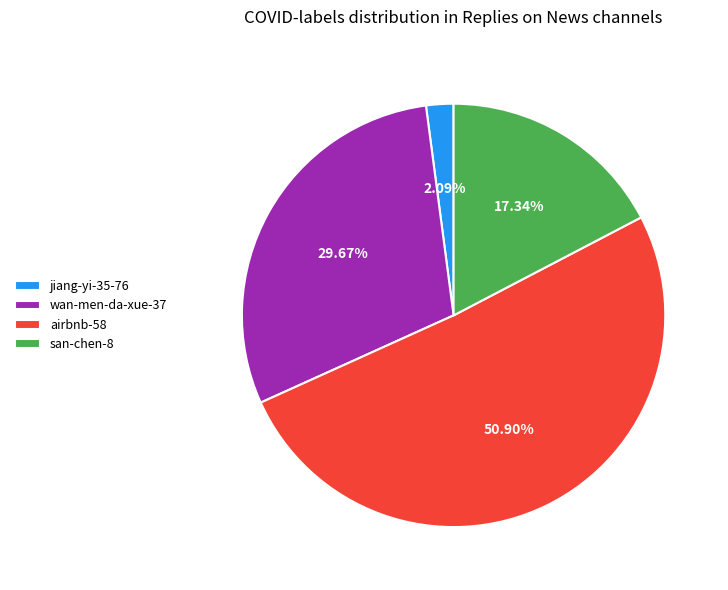

Which slice is the largest?

airbnb-58